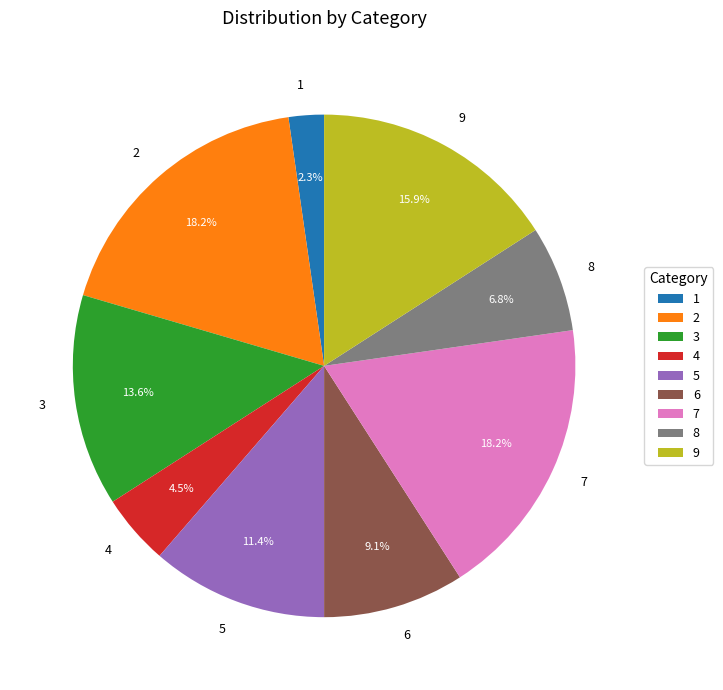

To the nearest percent, what percentage of the pie is 6?

9%